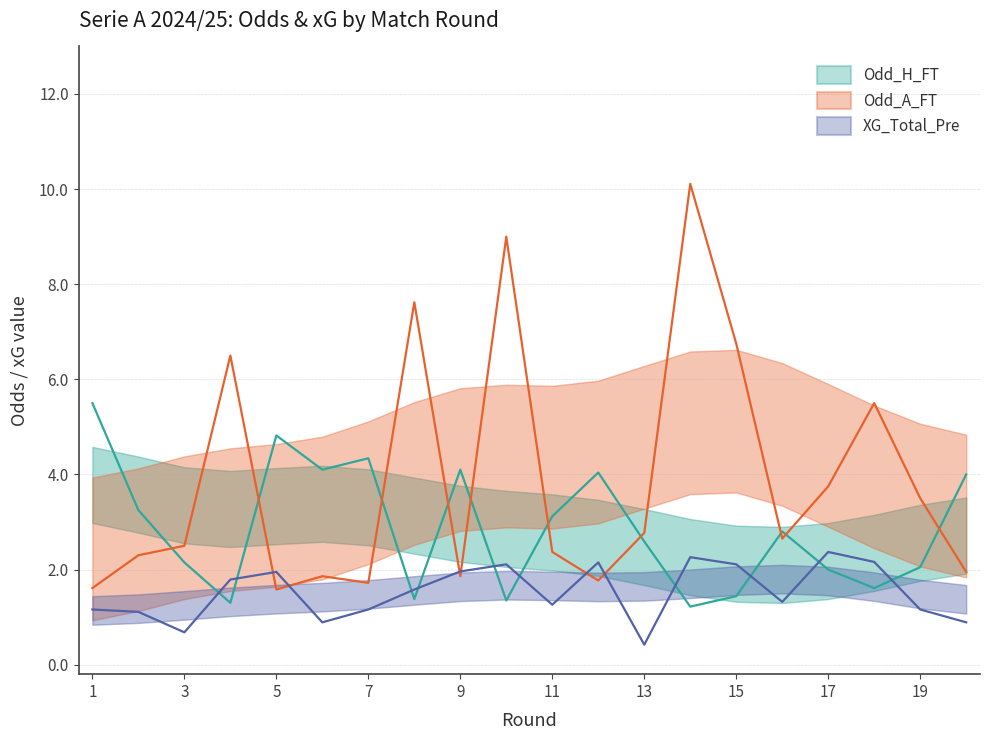

The Odd_A_FT series shows 8.6 at 17. True or false?

False